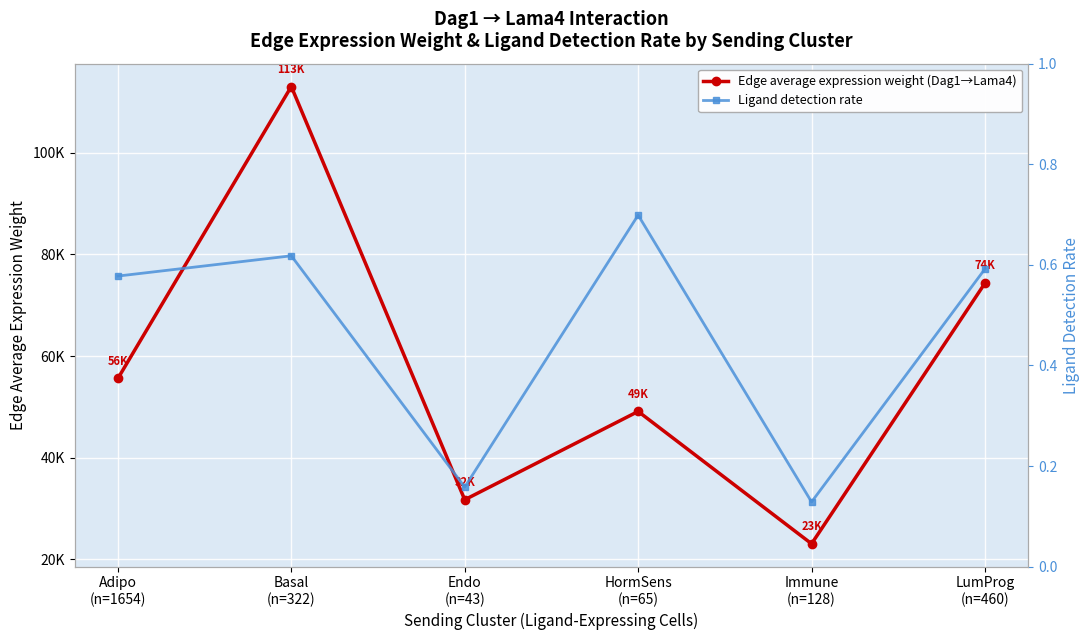

What is the label of the 6th point from the left?

LumProg
(n=460)